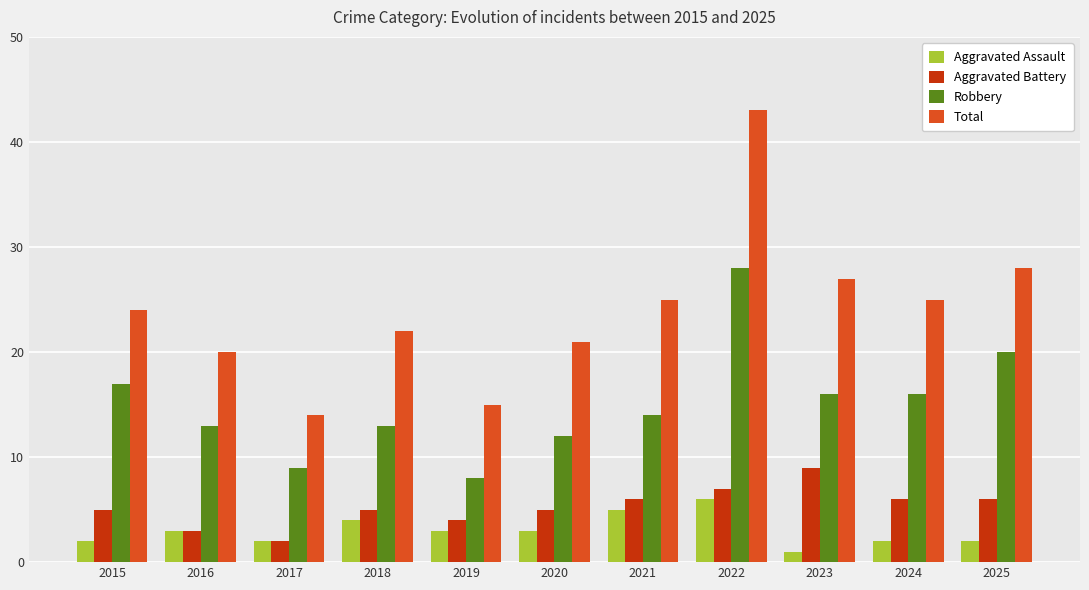

What is the difference between the maximum and minimum values in the Aggravated Assault series?

5